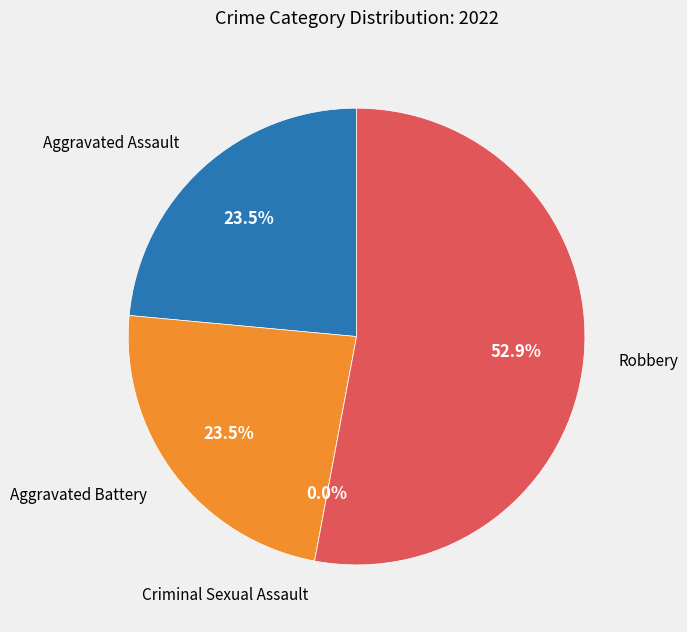

To the nearest percent, what is the difference between the largest and smallest slice percentages?

53%